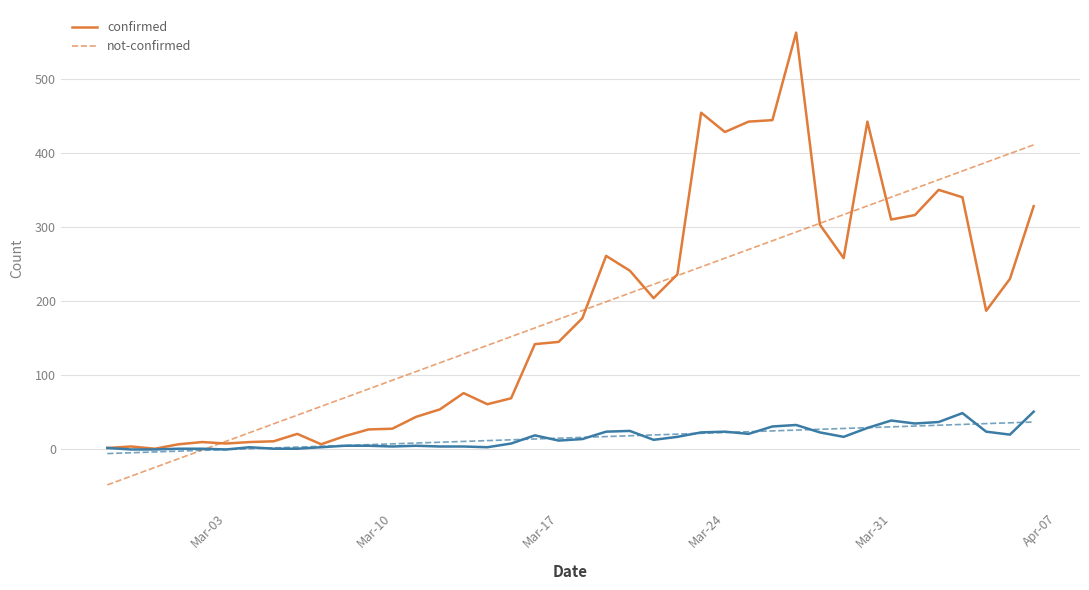

What is the highest value of the confirmed series?

562